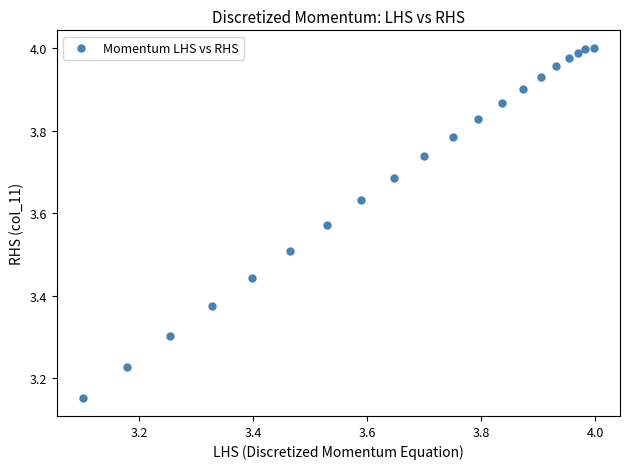

What is the range of X values (max minus min)?

0.9